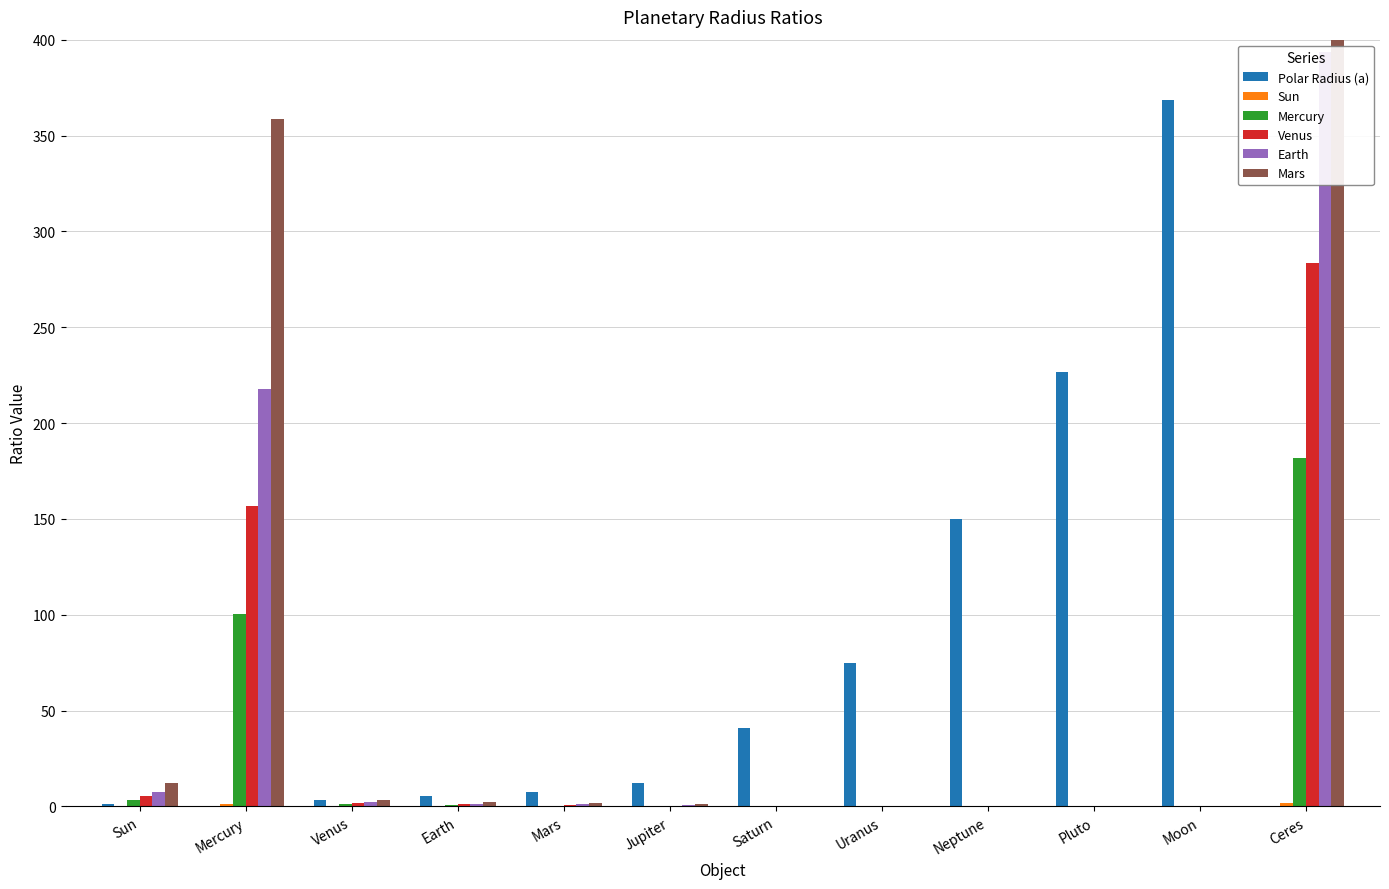

Does the chart contain any negative values?

No